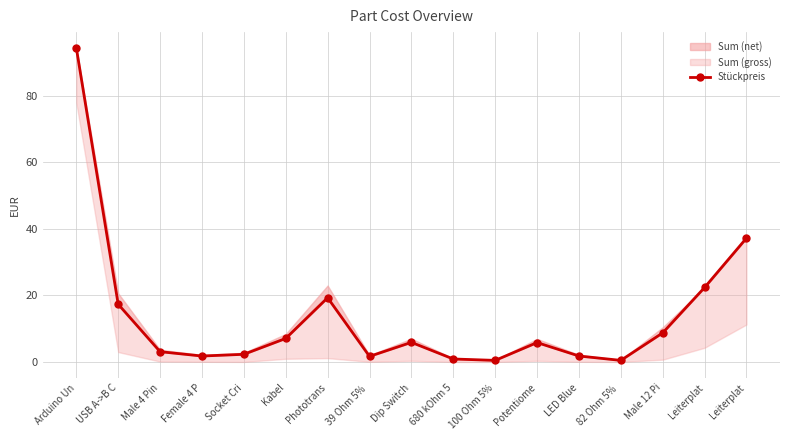

How many lines are shown in the chart?

1